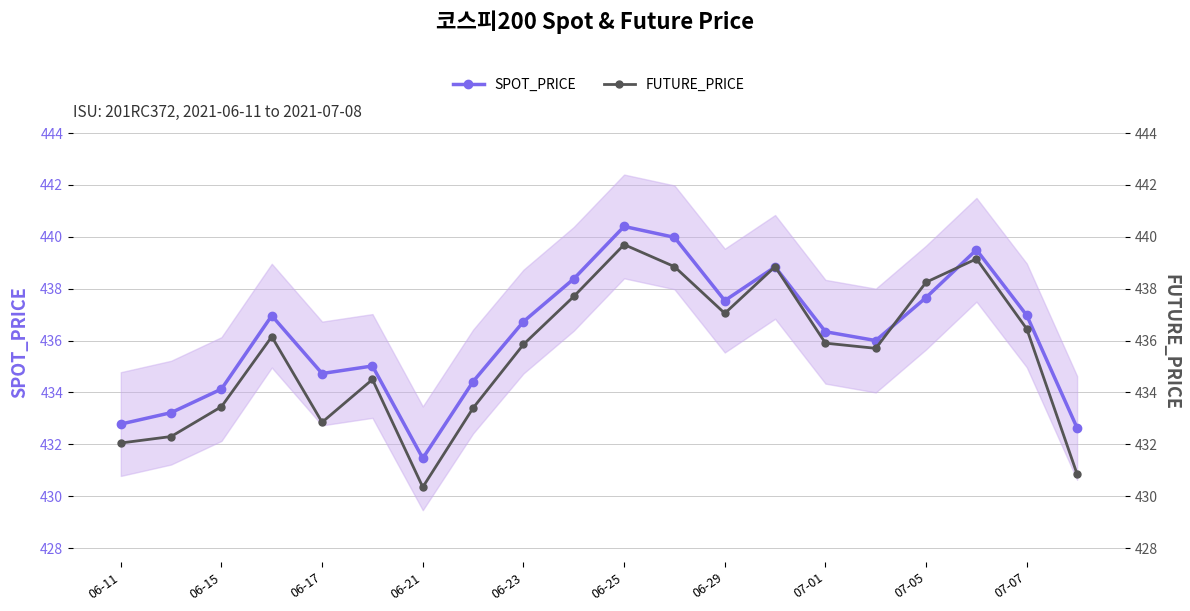

True or false: SPOT_PRICE has a value of 431.5 at 06-21.

True